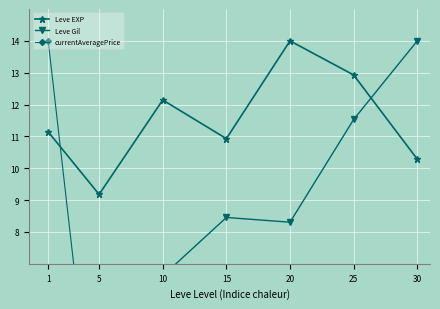

Reading left to right, extract all data points from this chart.

Leve EXP: 1=11.1	5=9.2	10=12.1	15=10.9	20=14.0	25=12.9	30=10.3
Leve Gil: 1=4.4	5=6.2	10=6.6	15=8.5	20=8.3	25=11.5	30=14.0
currentAveragePrice: 1=14.0	5=0.0	10=0.0	15=0.0	20=0.2	25=0.2	30=0.0